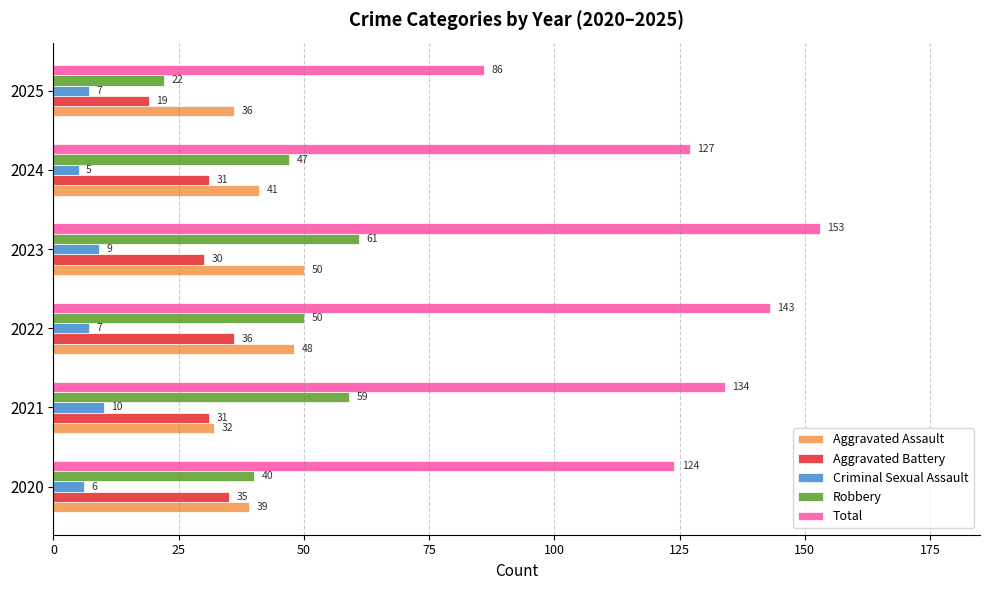

Is it true that Total equals 86 at 2025?

True